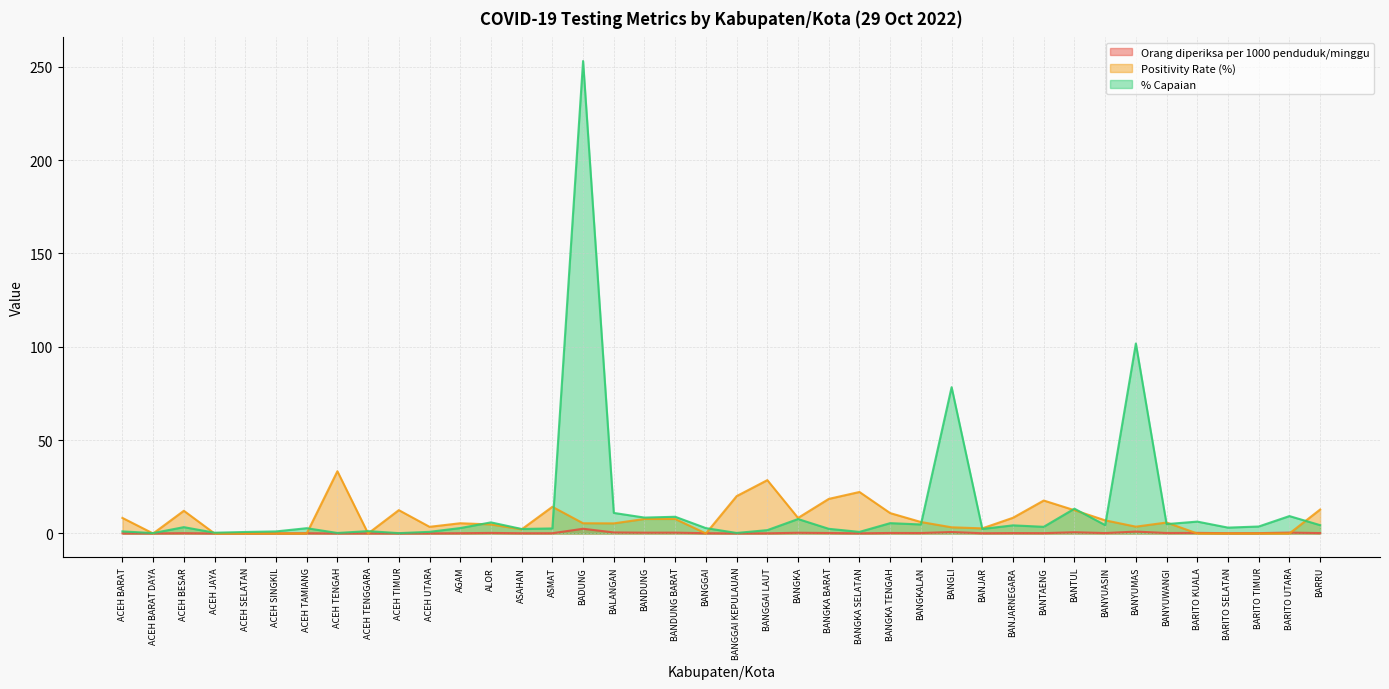

The value of Orang diperiksa per 1000 penduduk/minggu at BARITO KUALA is 0.3. True or false?

True